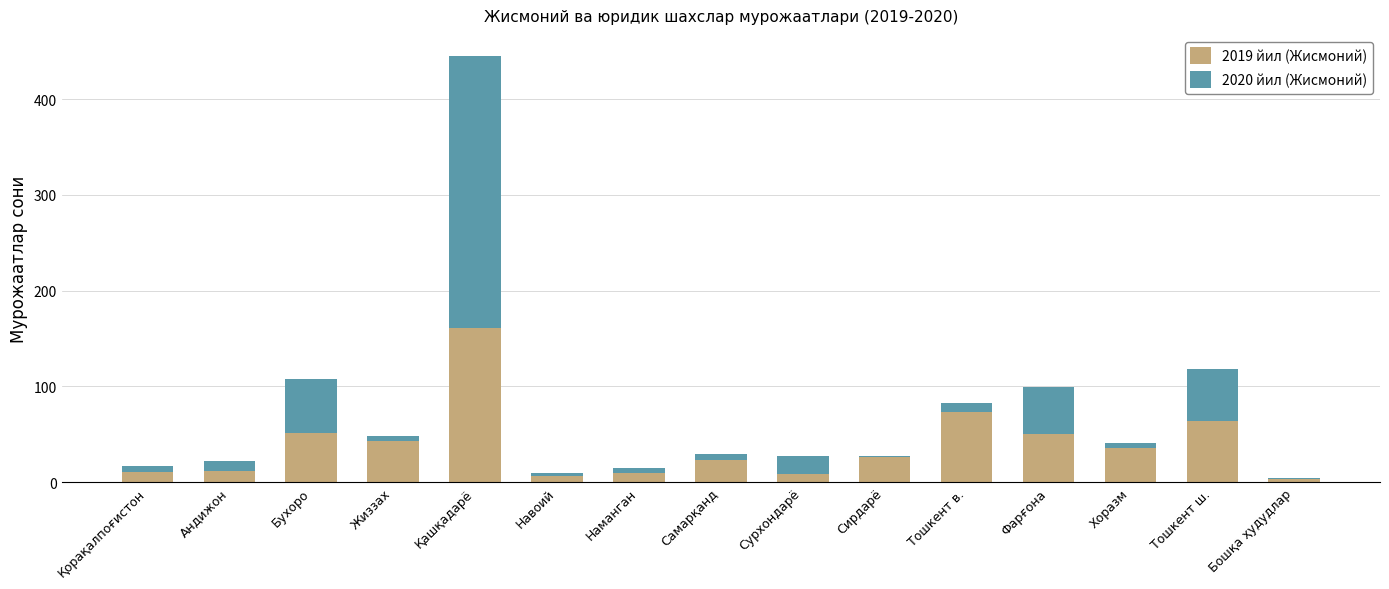

Which category has the highest value in the 2019 йил (Жисмоний) series?

Қашқадарё